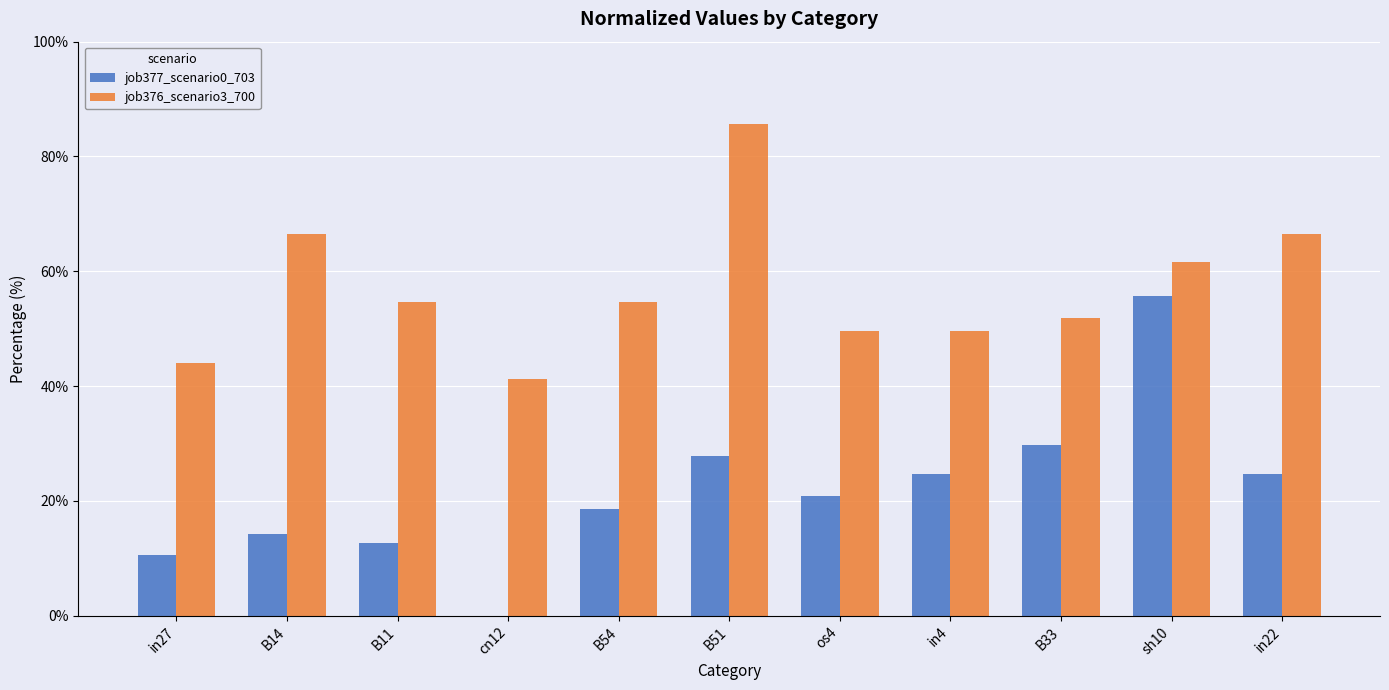

What value does the job377_scenario0_703 series have at B11?

12.7